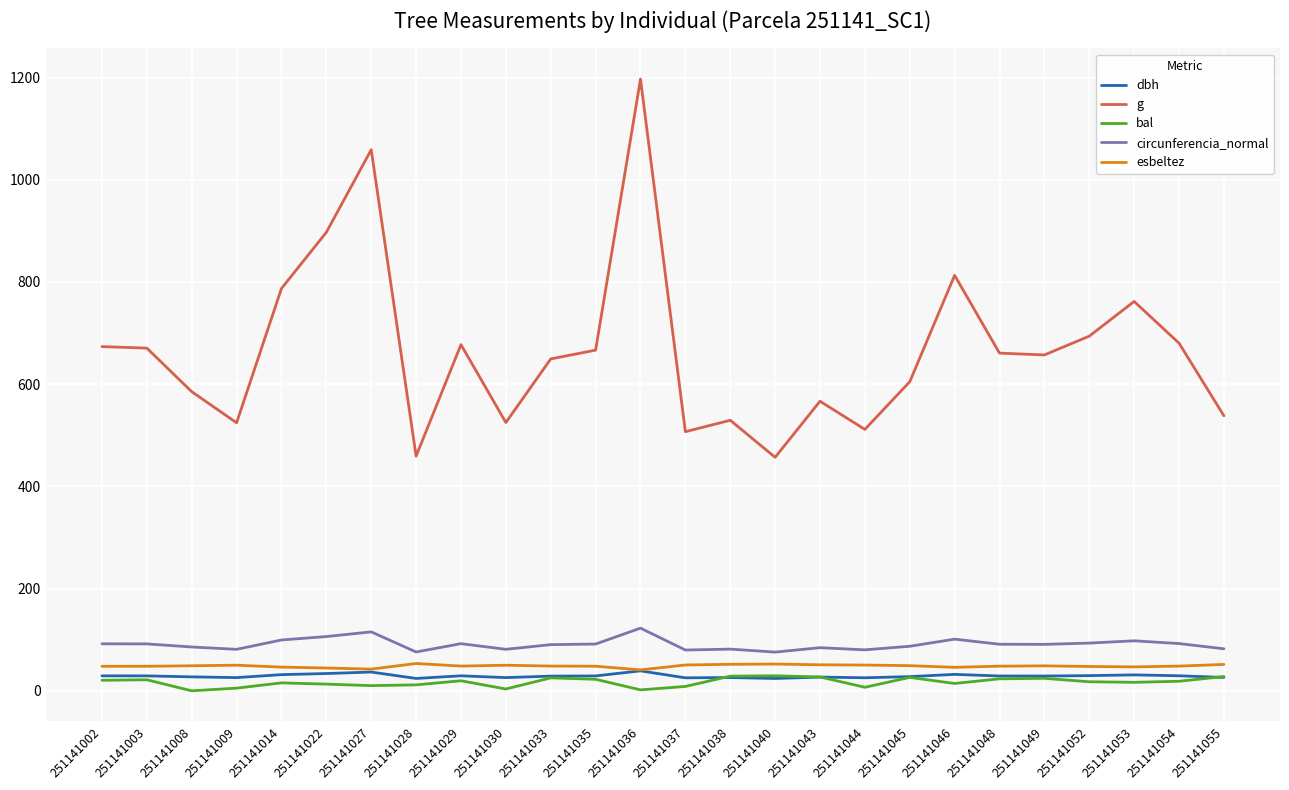

True or false: circunferencia_normal and g intersect in this chart.

False